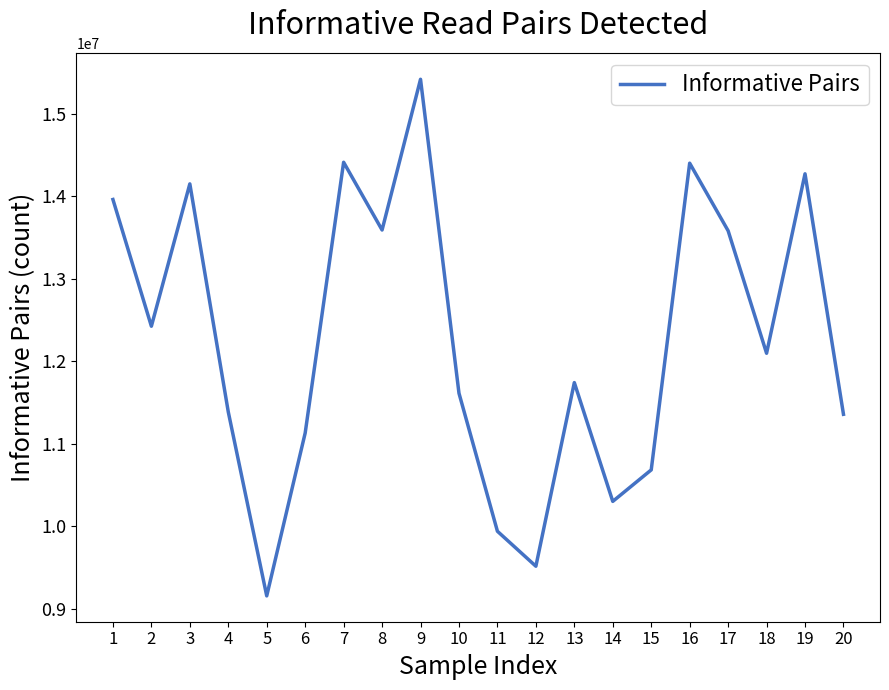

What is the difference between the values at 9 and 3?

1267597